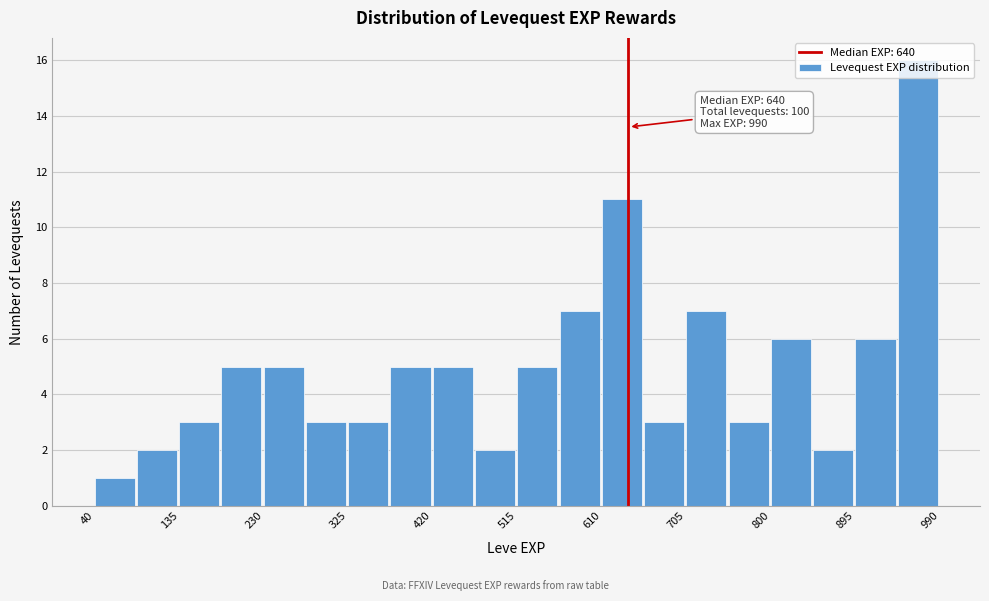

Over which range of the x-axis is the bar tallest?

940 to 990